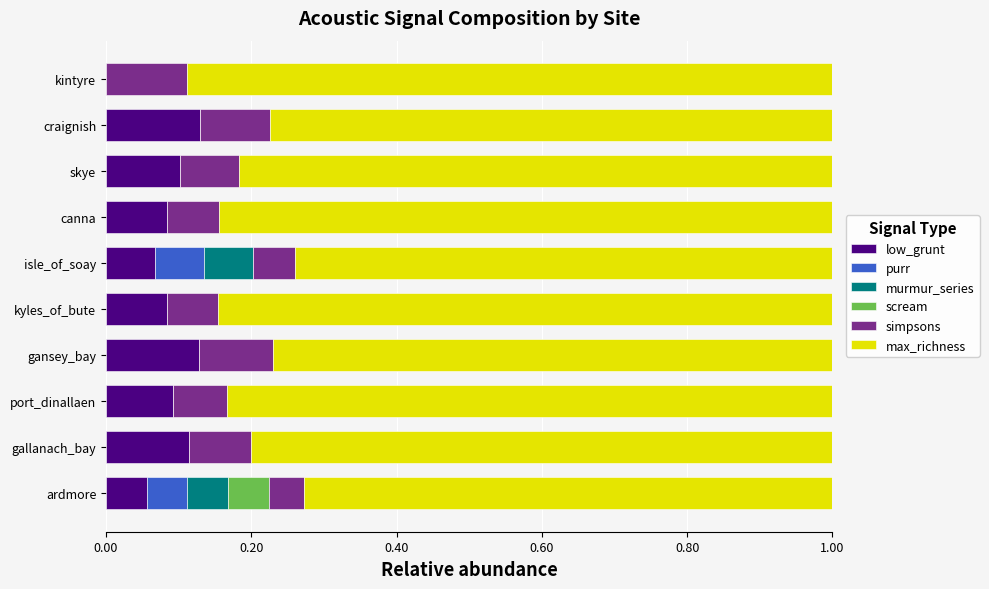

How many values in the low_grunt series exceed 0?

9